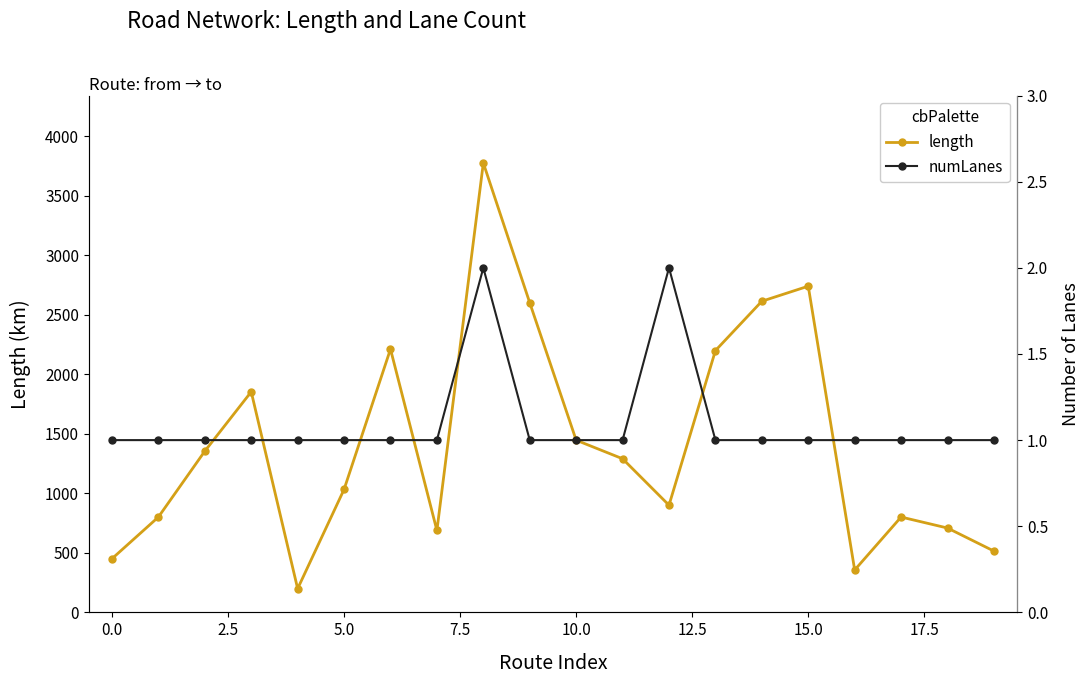

List the series in order of their overall mean, highest first.

length, numLanes